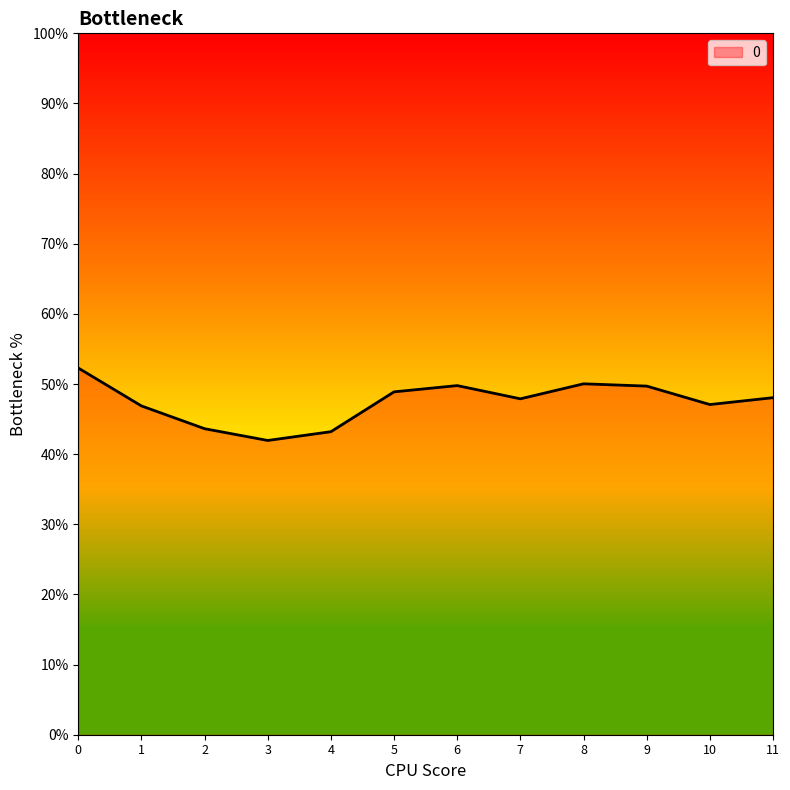

Does the chart display data point markers on the line(s)?

No